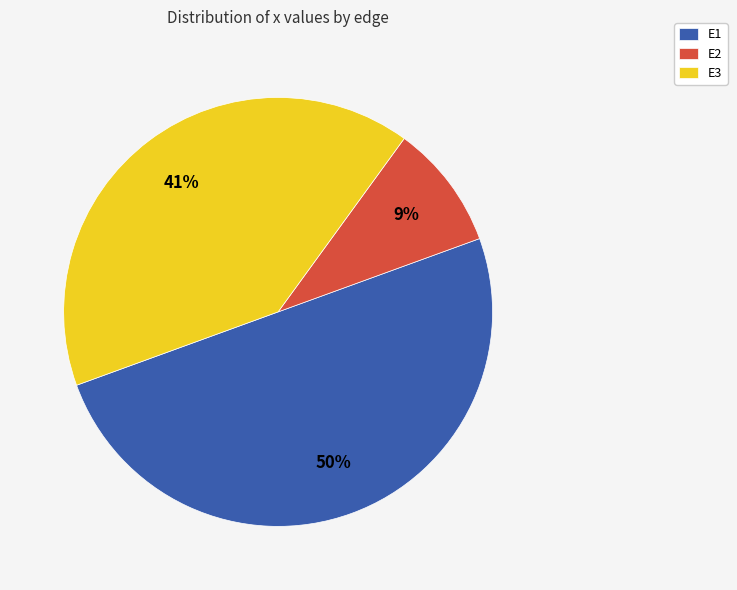

Which slice is the smallest?

E2